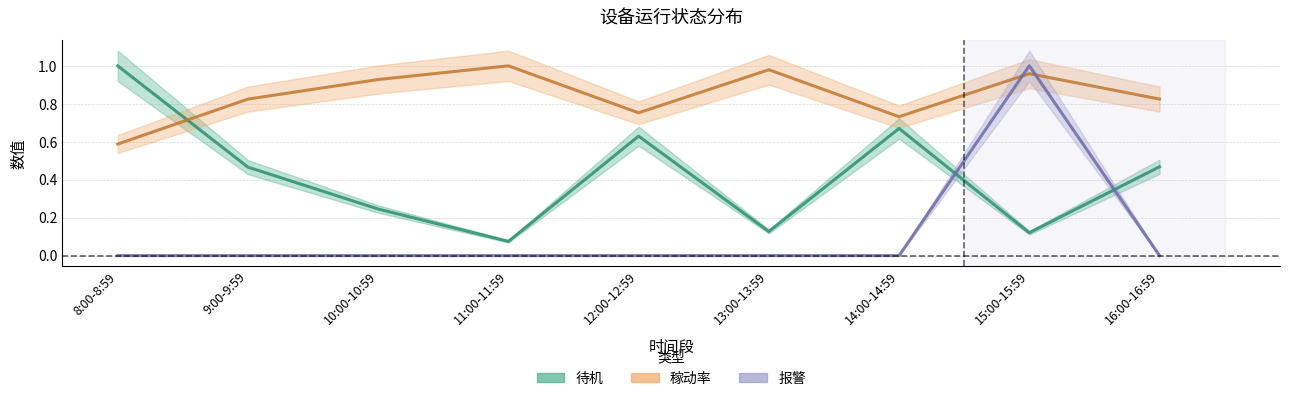

Which has a higher value, 12:00-12:59 or 11:00-11:59?

12:00-12:59